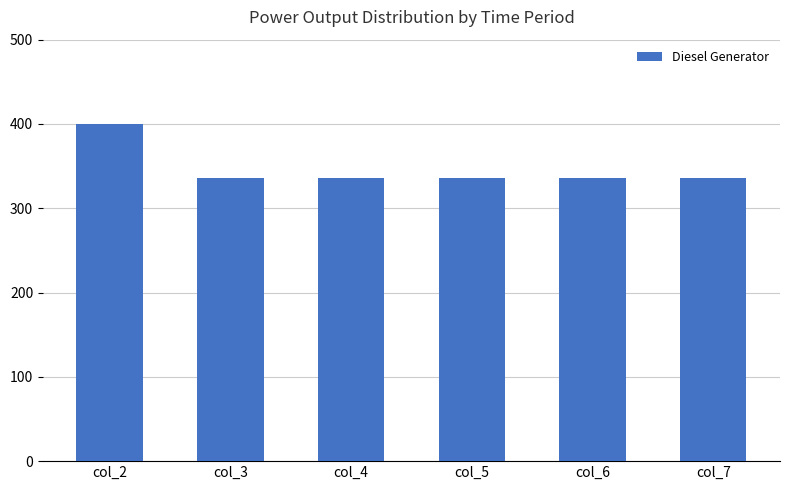

What is the sum of all values?

2080